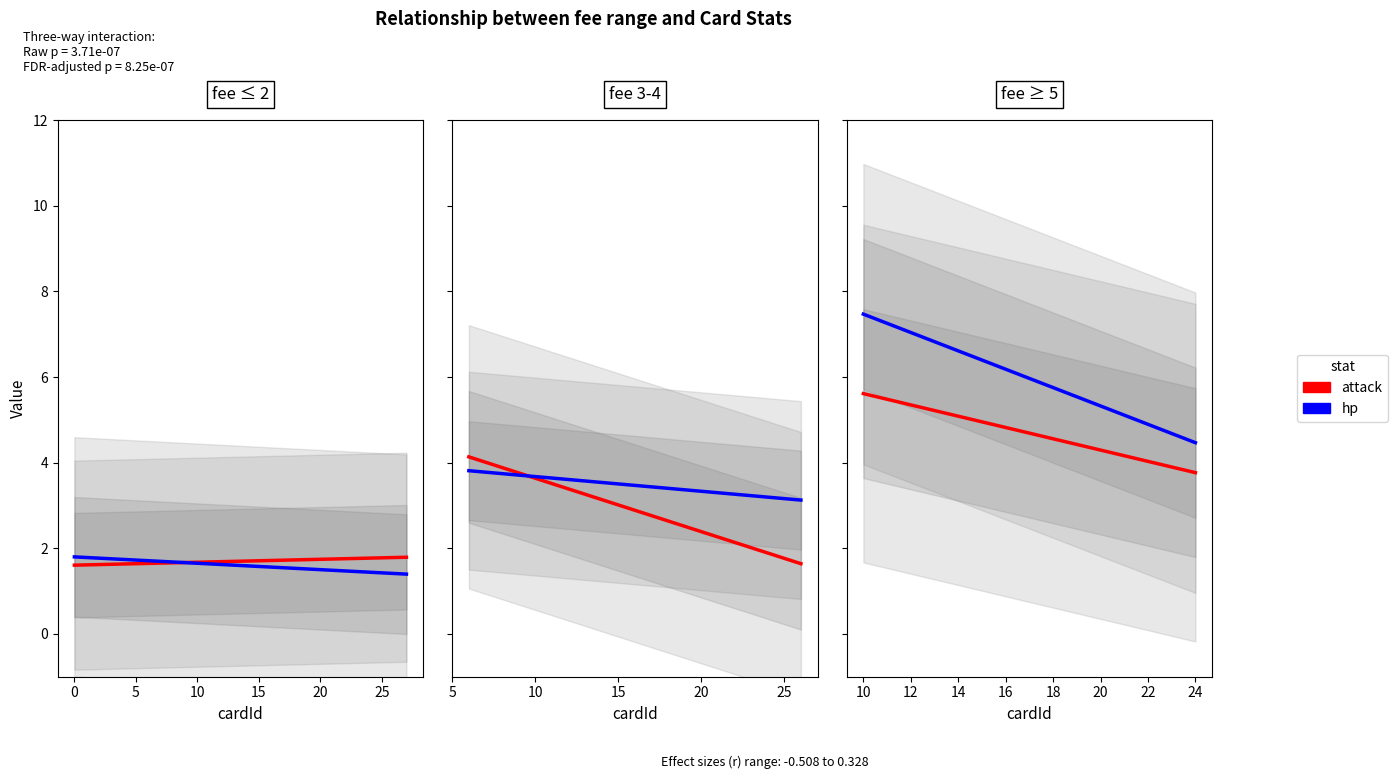

How many categories are shown in the chart?

28